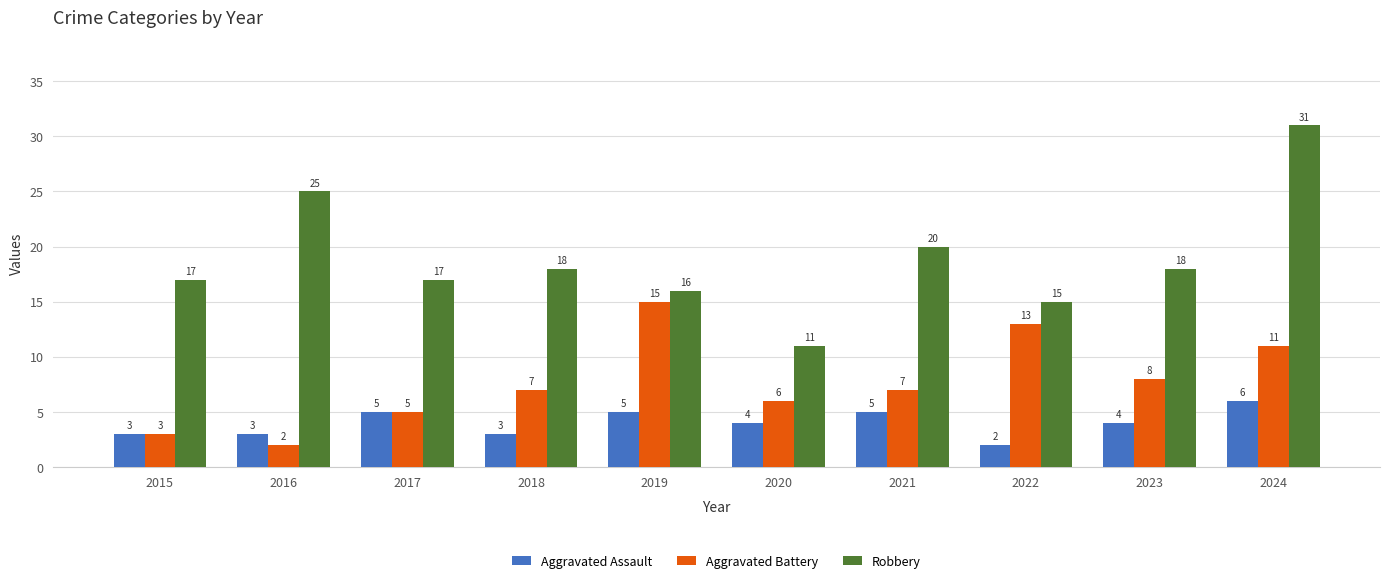

Rank the series at 2023 from highest to lowest value.

Robbery, Aggravated Battery, Aggravated Assault